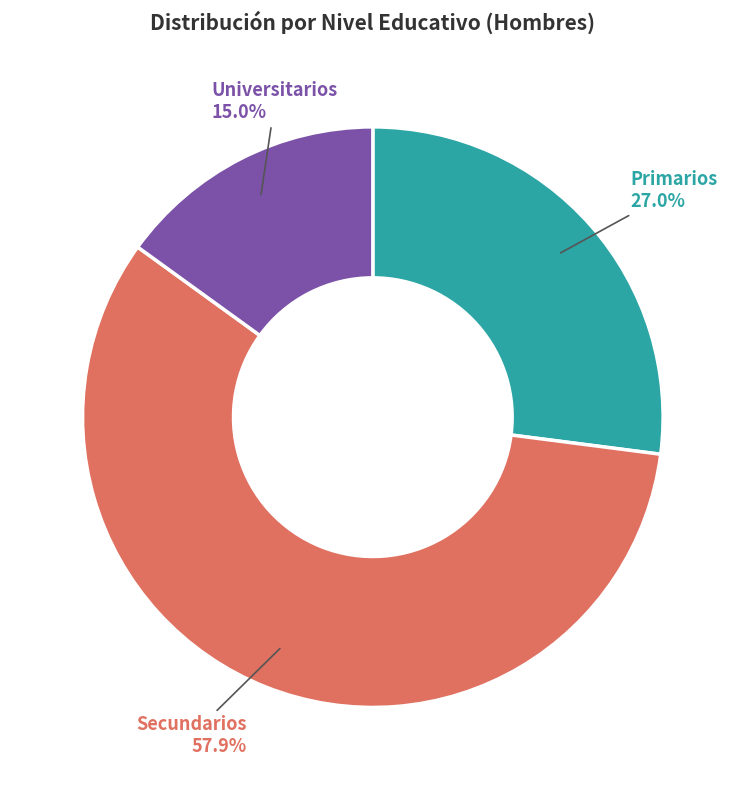

Which category accounts for the majority?

Secundarios